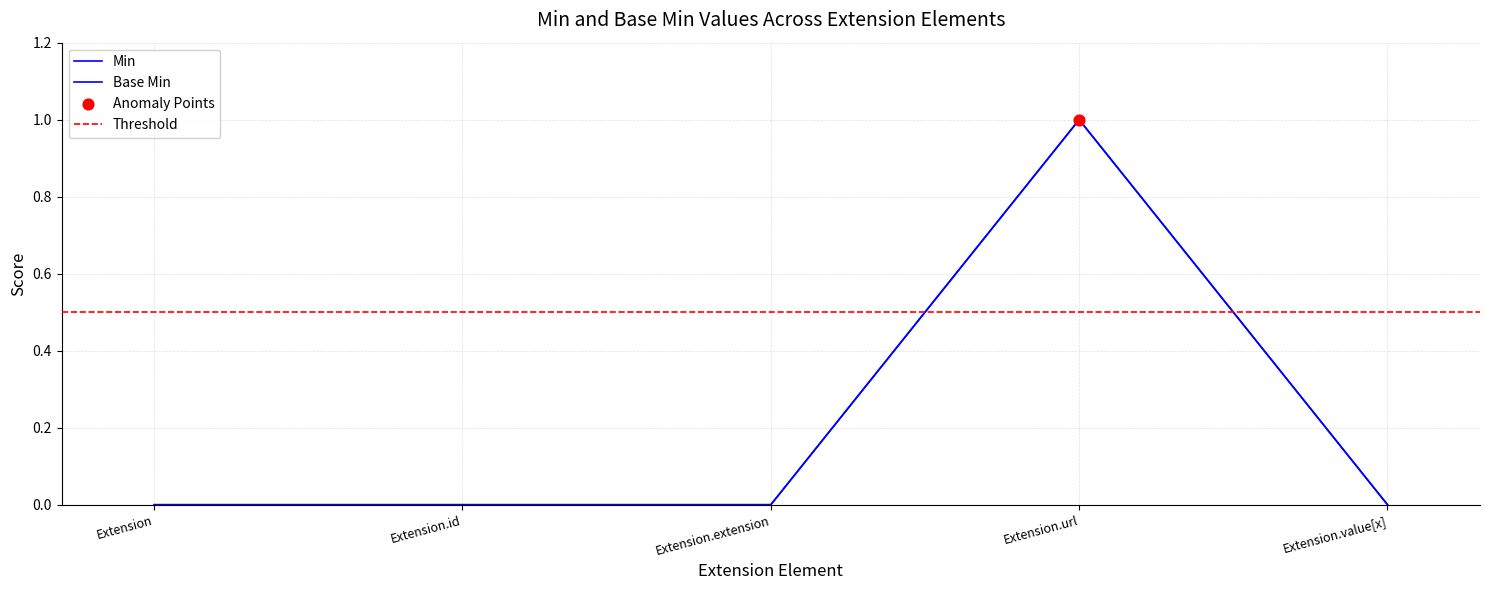

Which series has the largest total across all categories?

Min